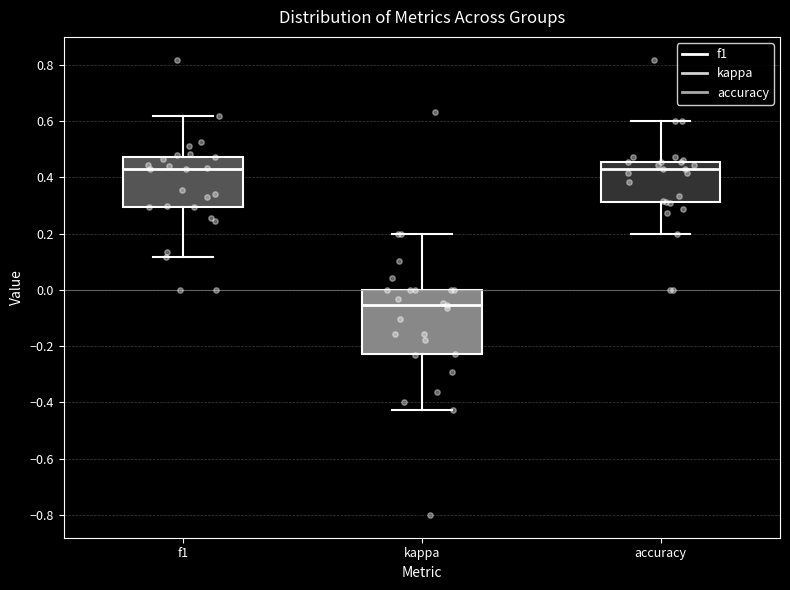

Comparing the boxes themselves (not the whiskers), which one is the tallest?

kappa